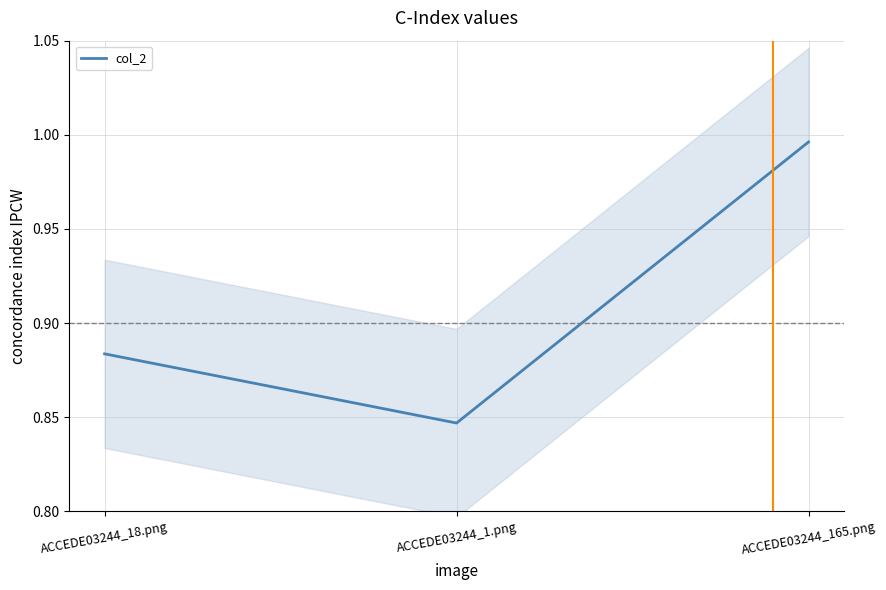

What is the label of the 2nd point from the right?

ACCEDE03244_1.png